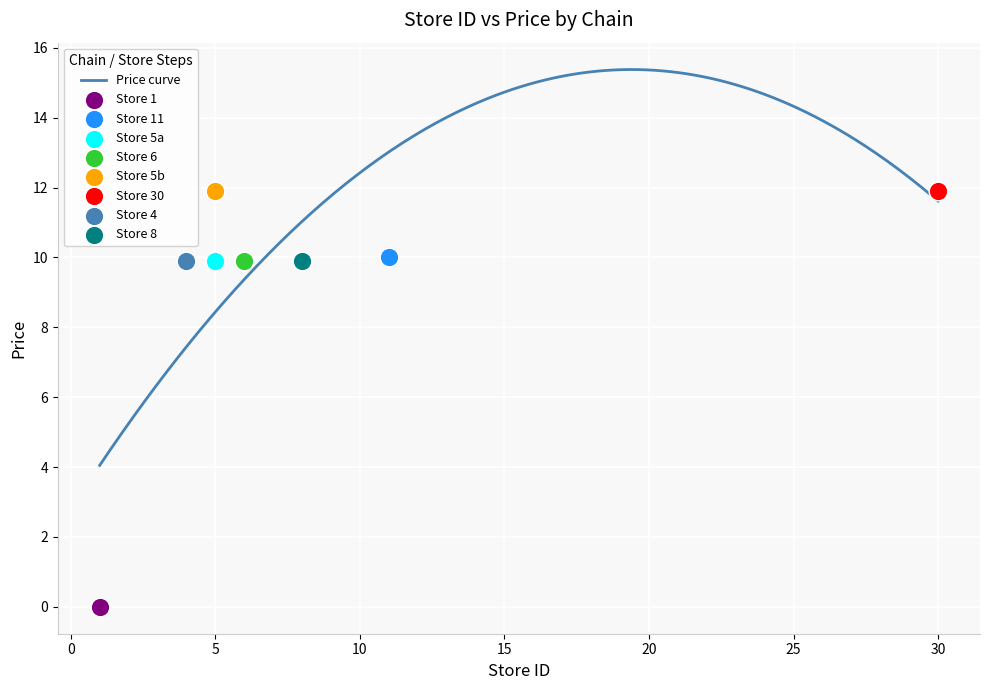

What is the minimum value for Price curve?

4.0